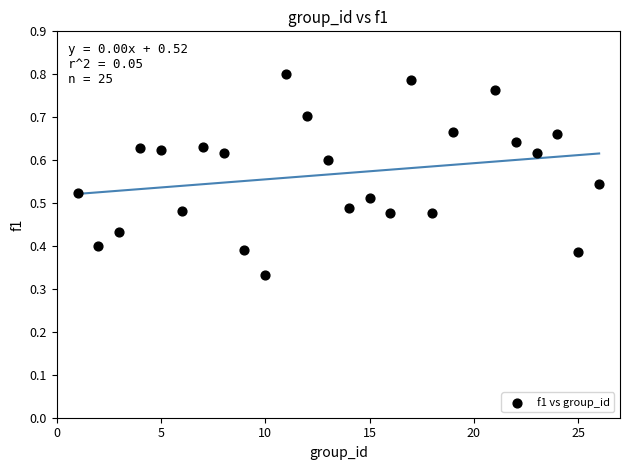

What is the range of X values (max minus min)?

25.0